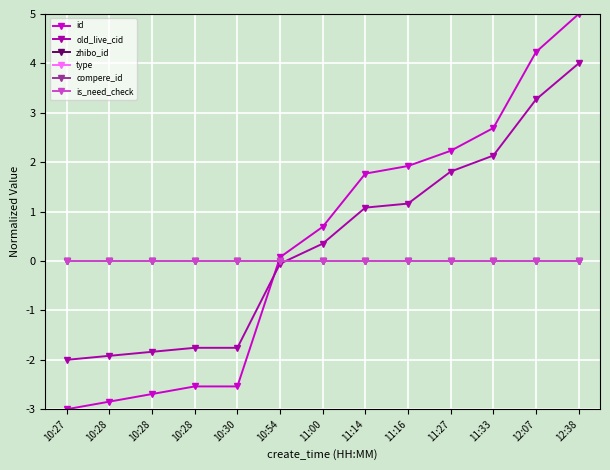

Is this an area chart (filled region under the line)?

No